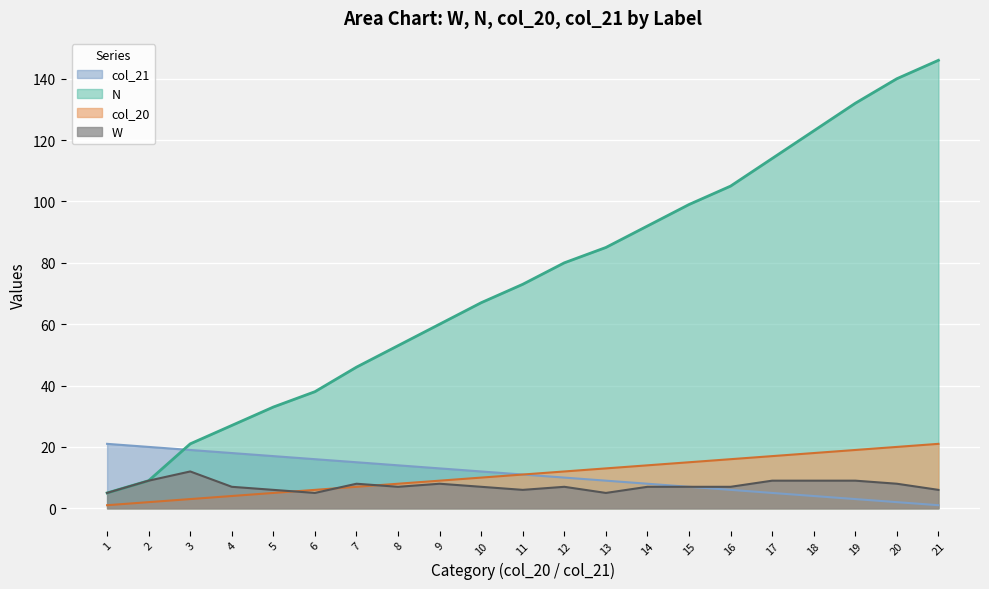

Rank the categories by N value from lowest to highest.

1, 2, 3, 4, 5, 6, 7, 8, 9, 10, 11, 12, 13, 14, 15, 16, 17, 18, 19, 20, 21